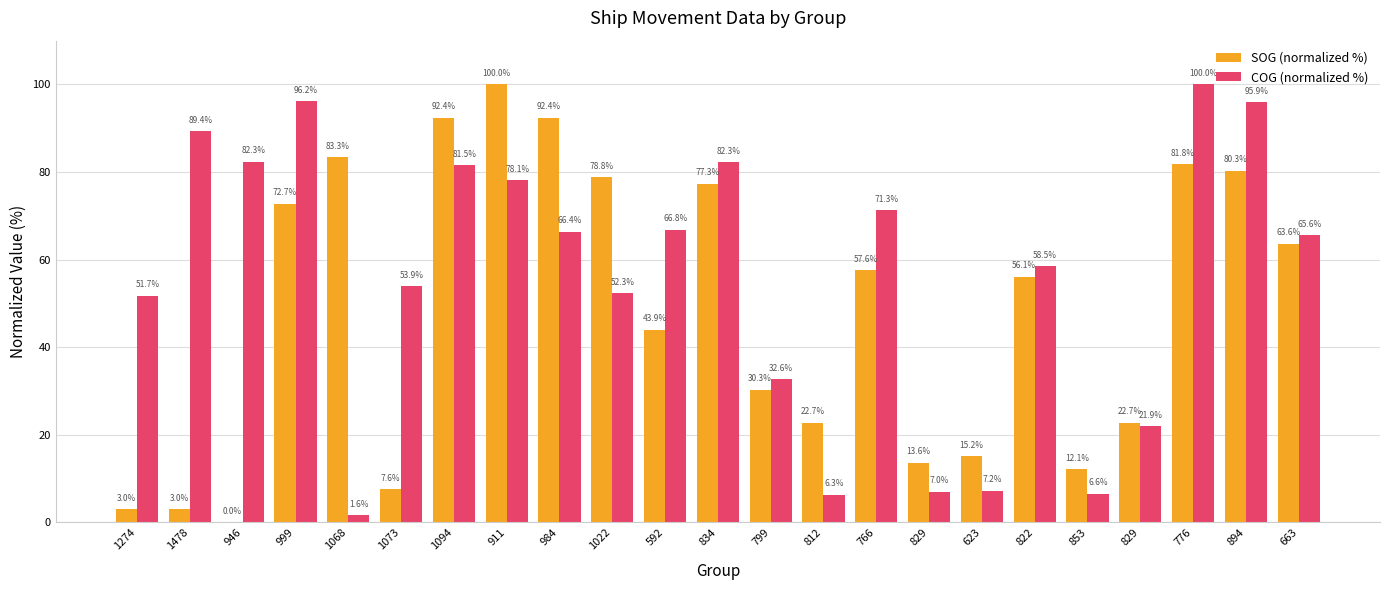

Reading left to right, transcribe all the data shown in this chart.

SOG (normalized %): 1274=3.0	1478=3.0	946=0.0	999=72.7	1068=83.3	1073=7.6	1094=92.4	911=100.0	984=92.4	1022=78.8	592=43.9	834=77.3	799=30.3	812=22.7	766=57.6	829=13.6	623=15.2	822=56.1	853=12.1	829=22.7	776=81.8	894=80.3	663=63.6
COG (normalized %): 1274=51.7	1478=89.4	946=82.3	999=96.2	1068=1.6	1073=53.9	1094=81.5	911=78.1	984=66.4	1022=52.3	592=66.8	834=82.3	799=32.6	812=6.3	766=71.3	829=7.0	623=7.2	822=58.5	853=6.6	829=21.9	776=100.0	894=95.9	663=65.6